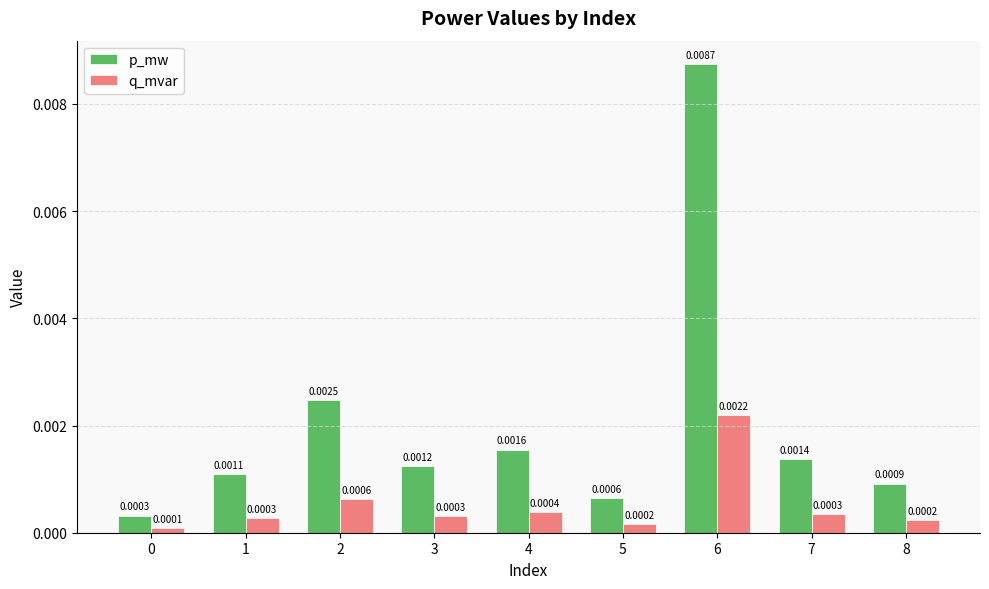

Between 5 and 6, which series saw the biggest shift?

p_mw